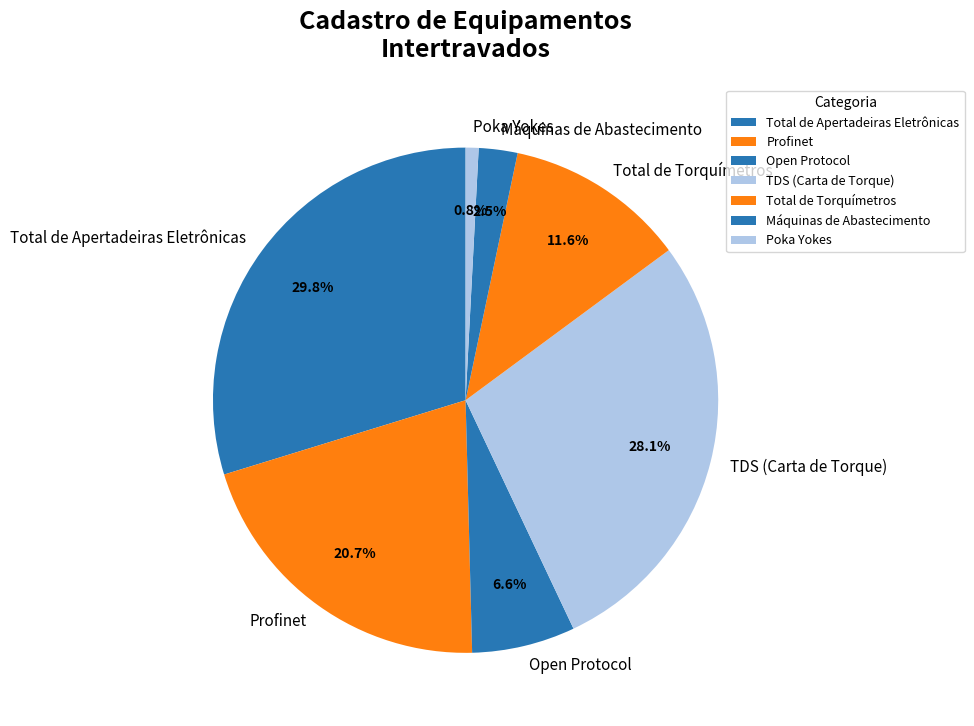

Does Profinet account for over 50% of the chart?

No